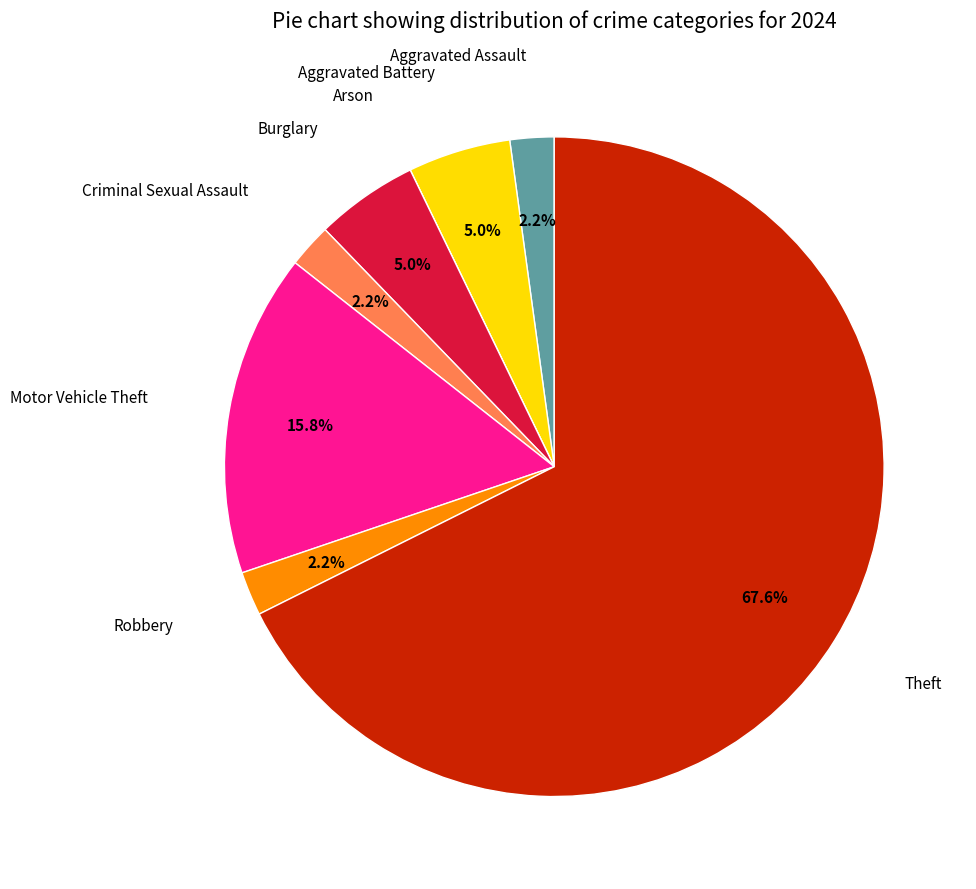

How many slices are in this pie chart?

8